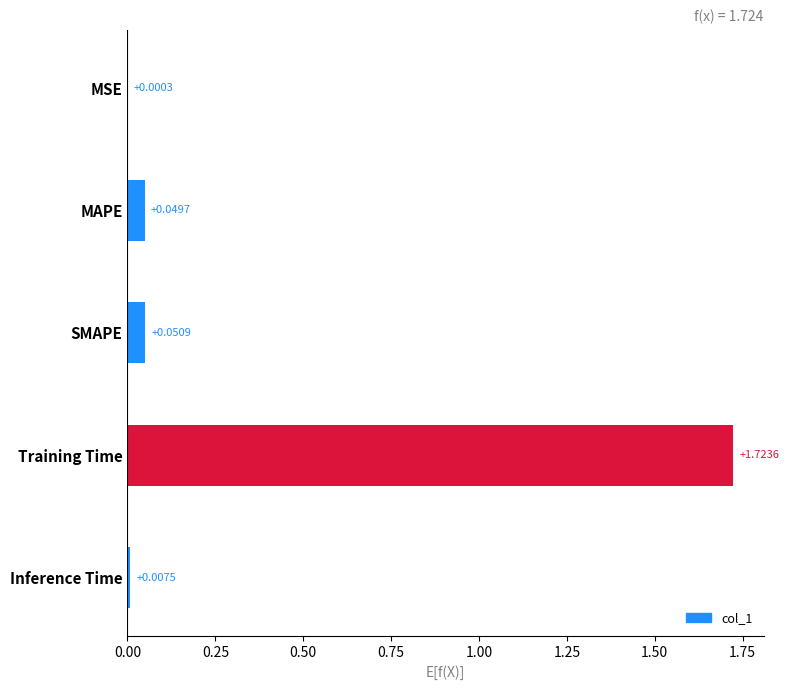

At which label is the value closest to 0?

MSE